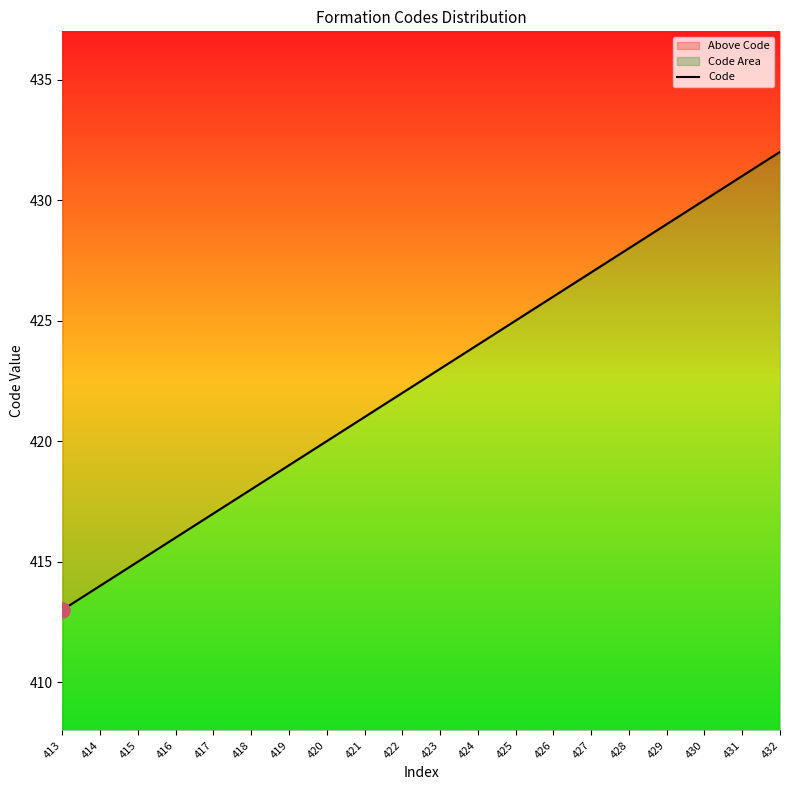

Between 418 and 423, which is larger?

423